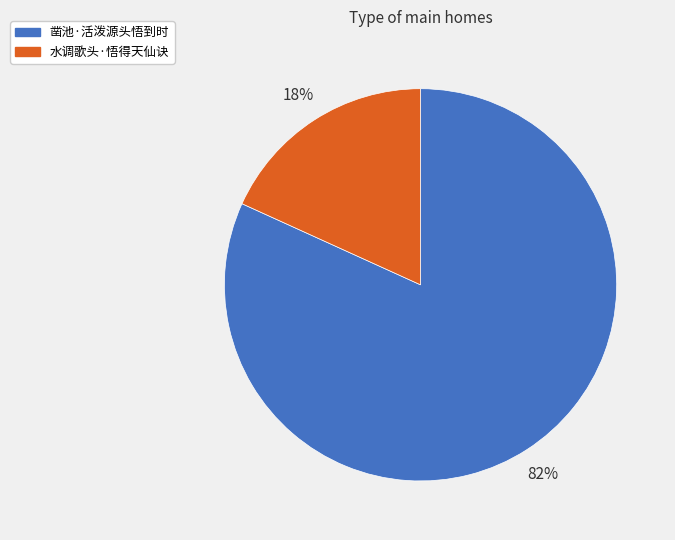

Which slice is the largest?

凿池·活泼源头悟到时